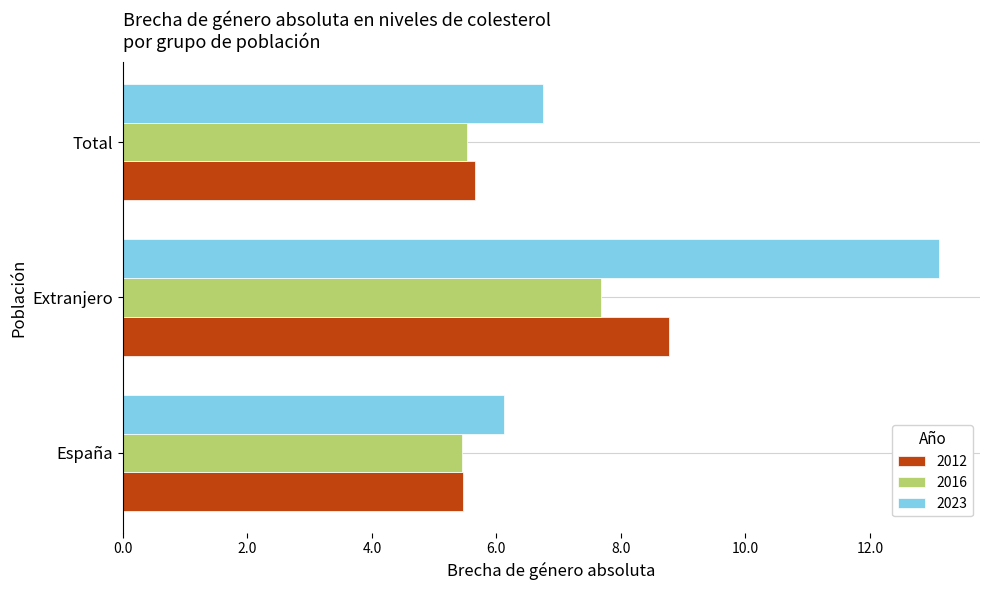

What is the spread (max minus min) of values at Total?

1.2